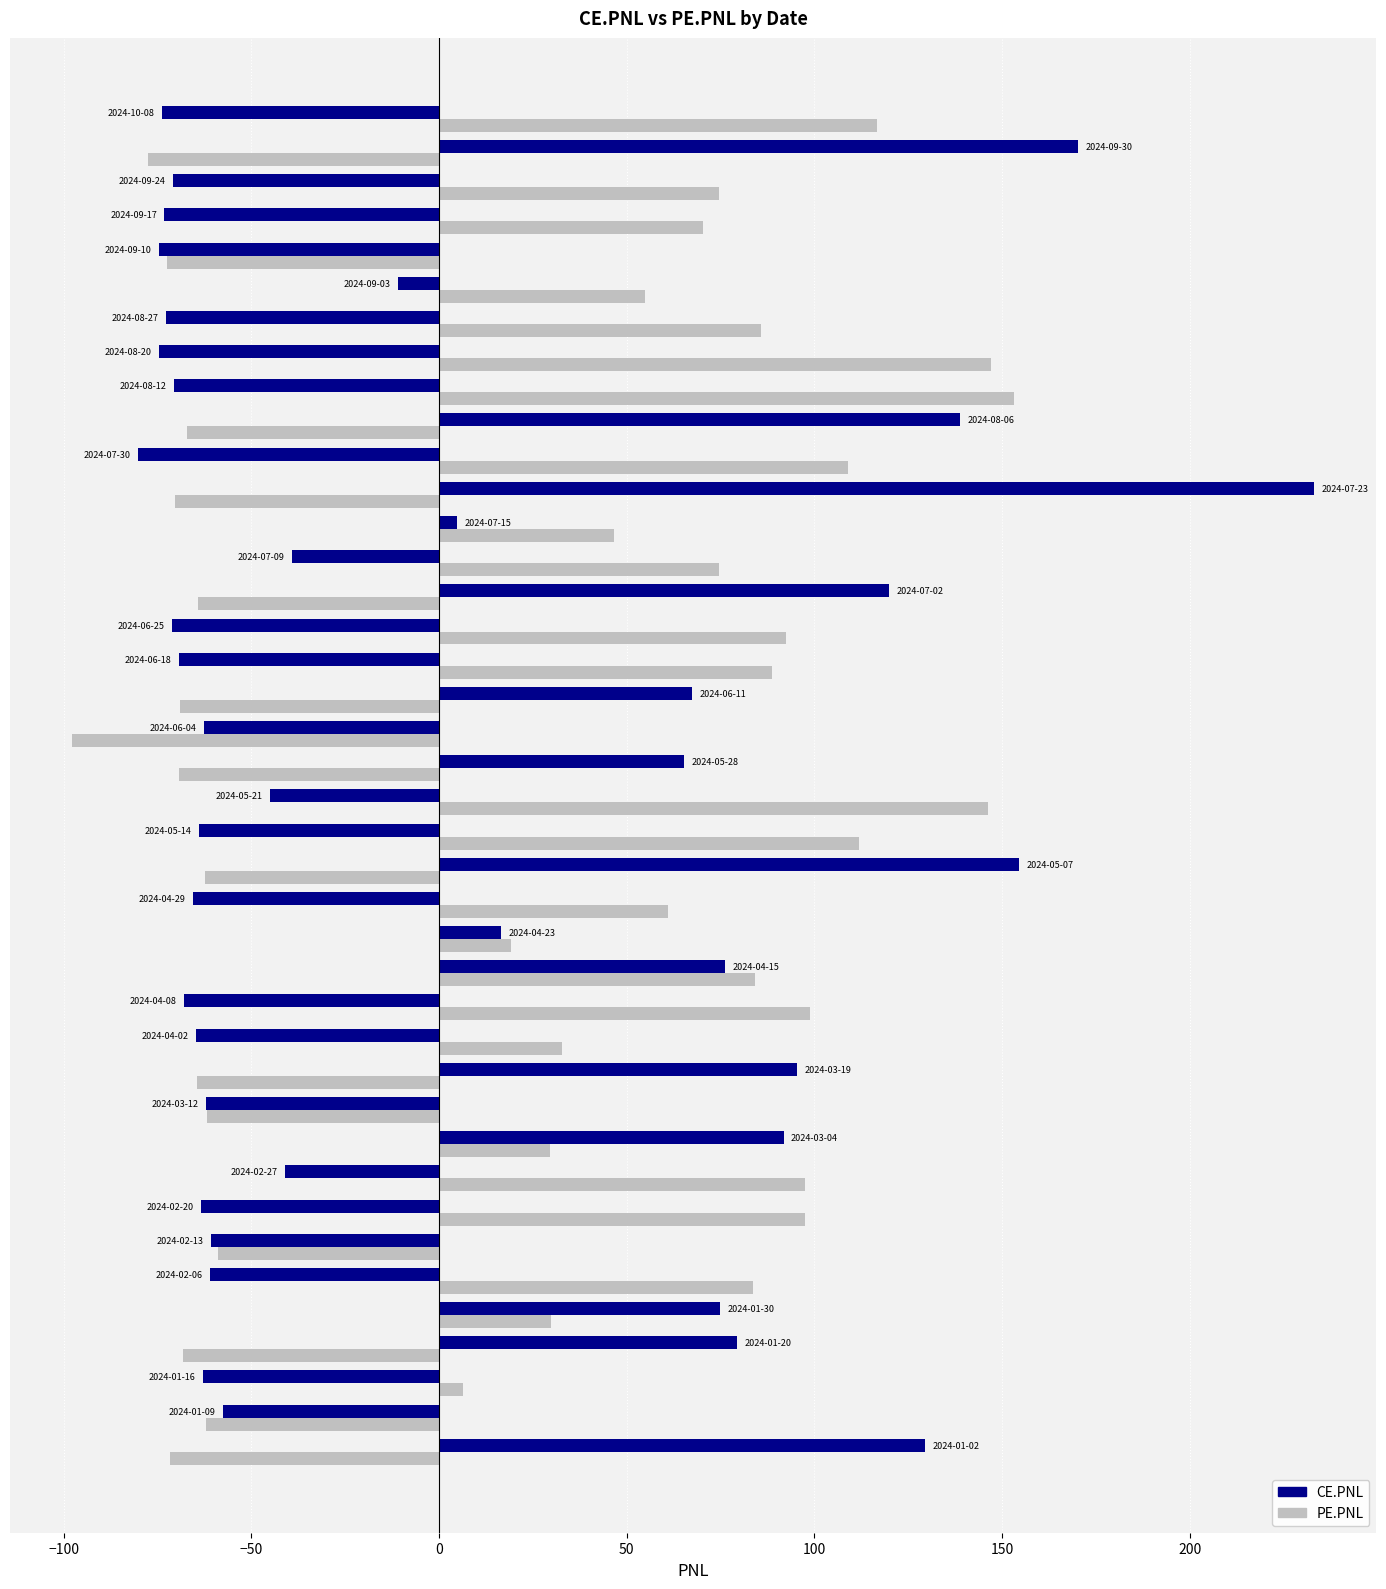

Rank the series by their average value, from lowest to highest.

CE.PNL, PE.PNL